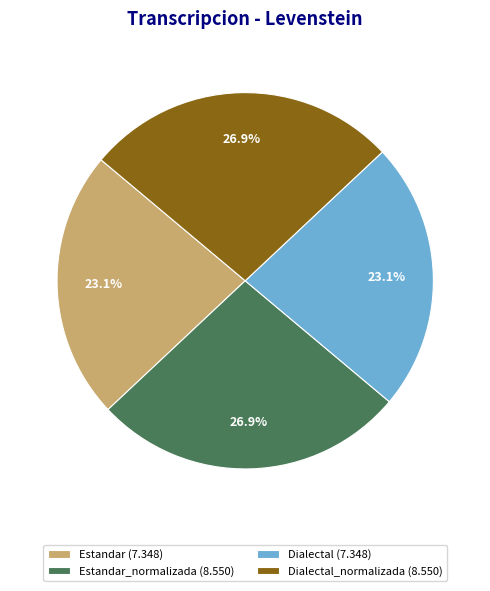

What portion of the pie excludes Estandar_normalizada (8.550)?

73.1%